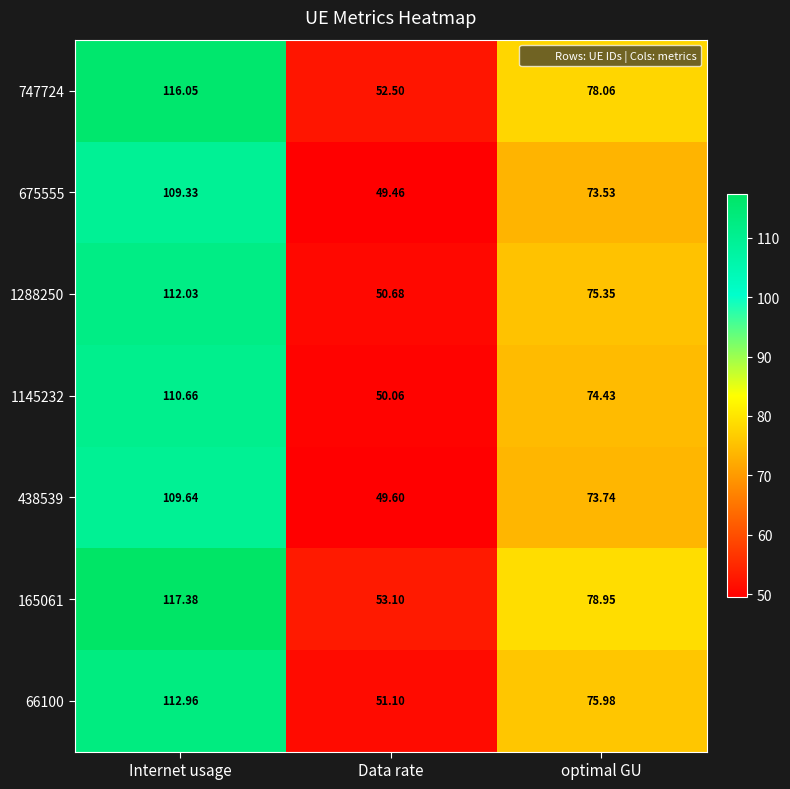

Is the value of 165061 at optimal GU greater than the value of 747724 at optimal GU?

Yes